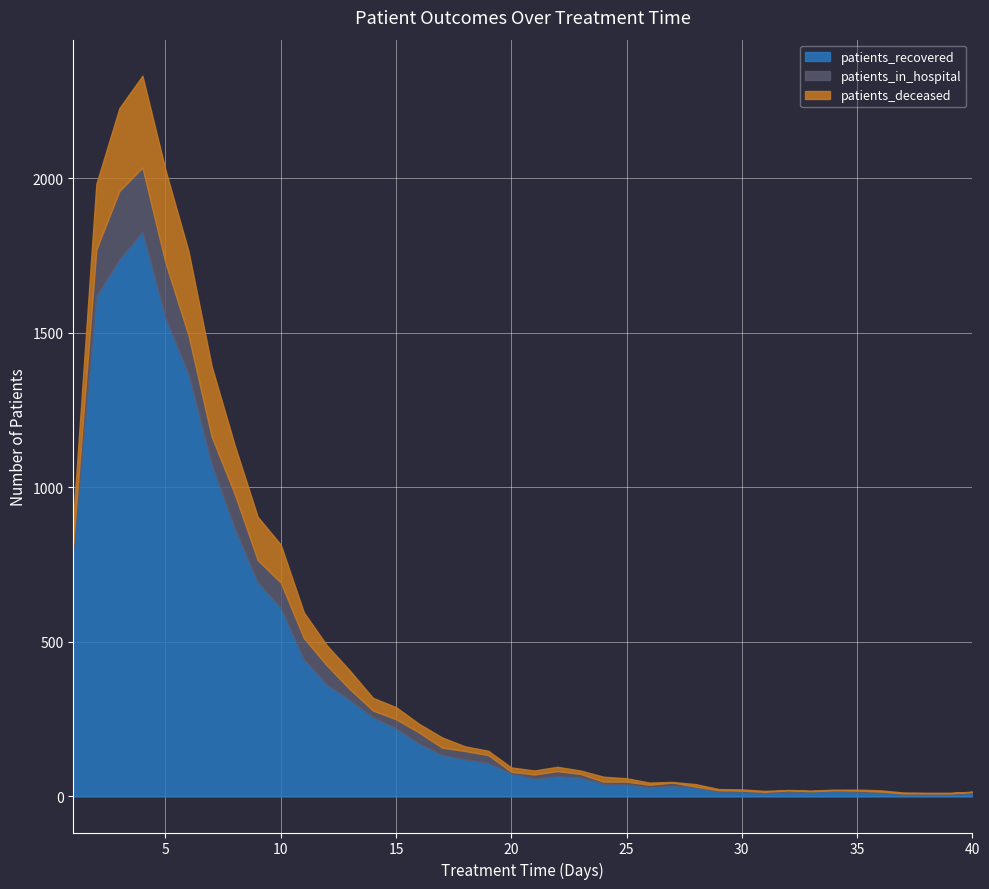

What is the total value across all series at 5?

2027